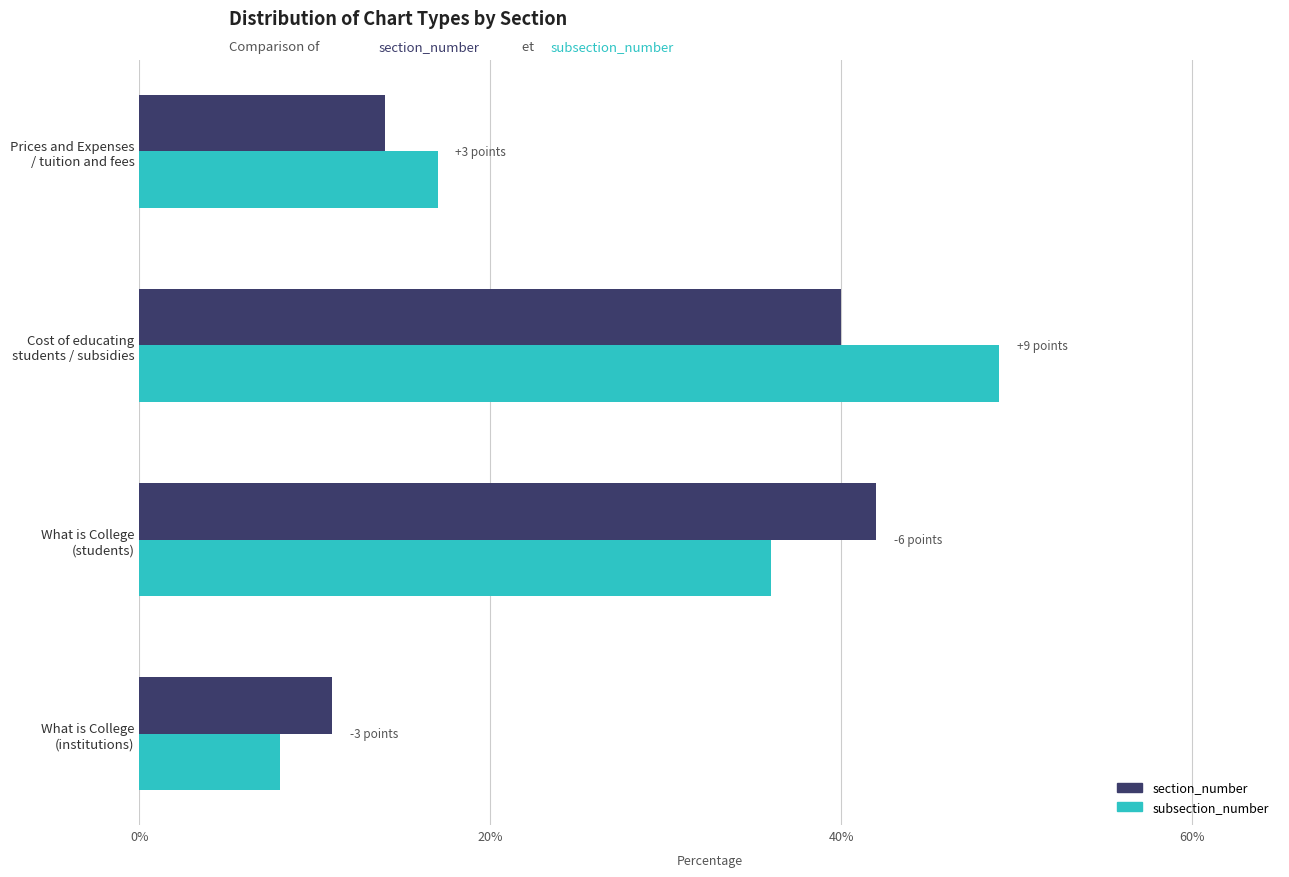

Which series has the largest range (max minus min)?

subsection_number